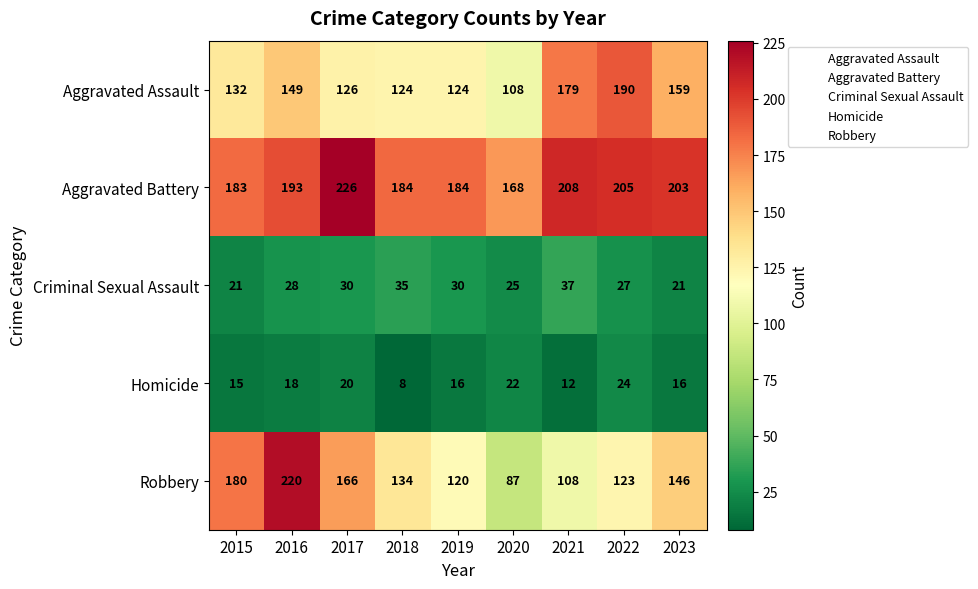

Which series changed the most between 2015 and 2017?

Aggravated Battery